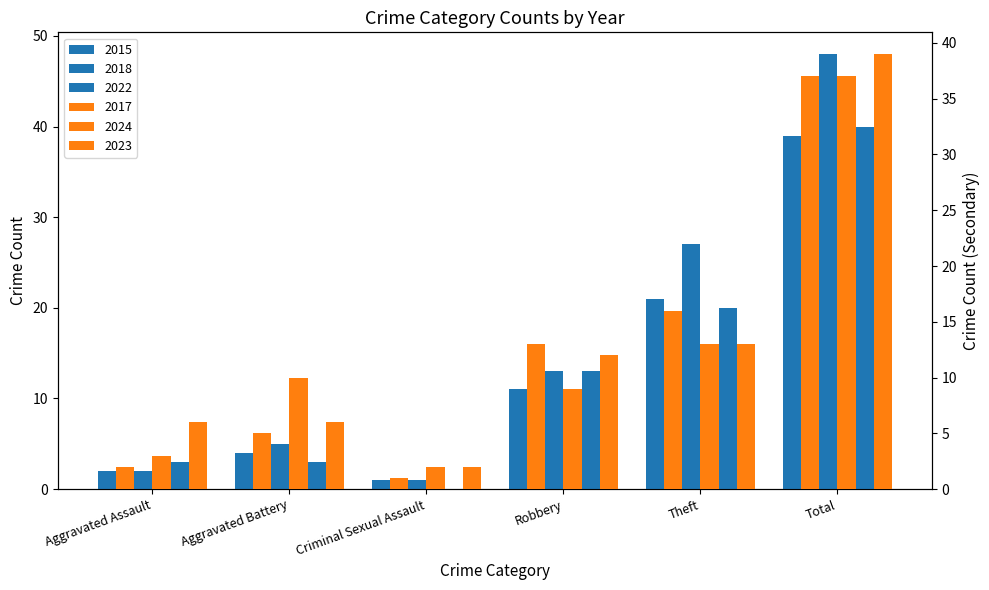

Which series has the largest range (max minus min)?

2018